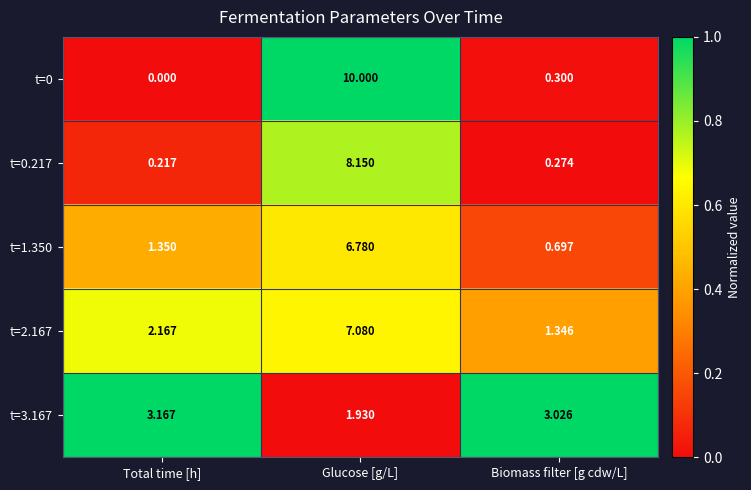

Where does the t=2.167 series first go above 2?

Total time [h]